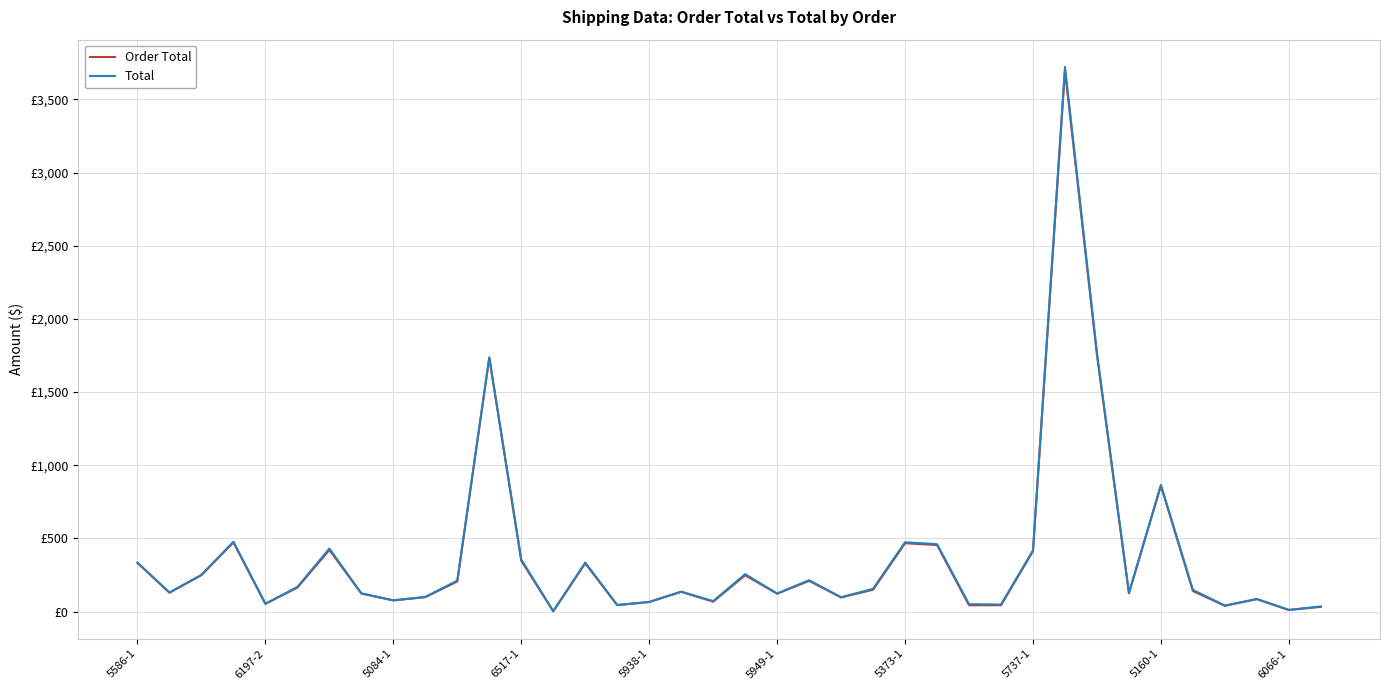

In Order Total, how many points are lower than both neighbors (excluding endpoints)?

12